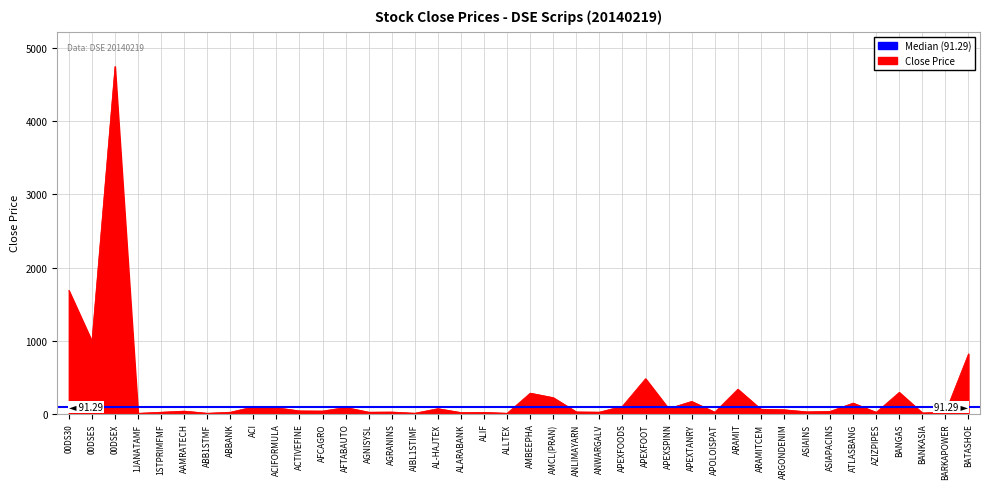

How many data points are less than 39?

20